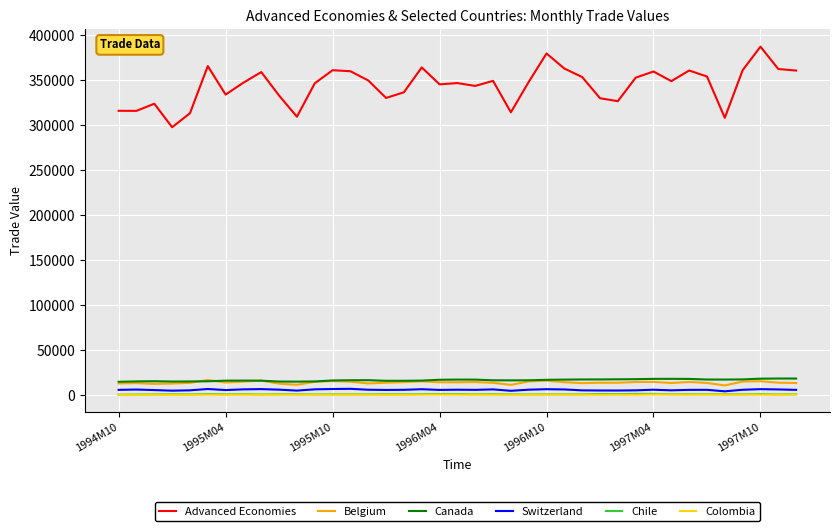

Which series has the largest range (max minus min)?

Advanced Economies